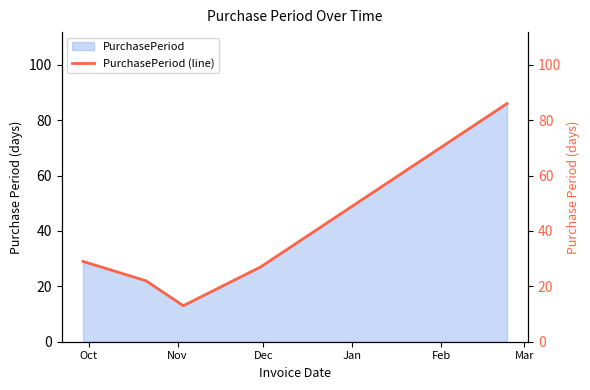

True or false: there are more than 2 points higher than both neighbors.

False